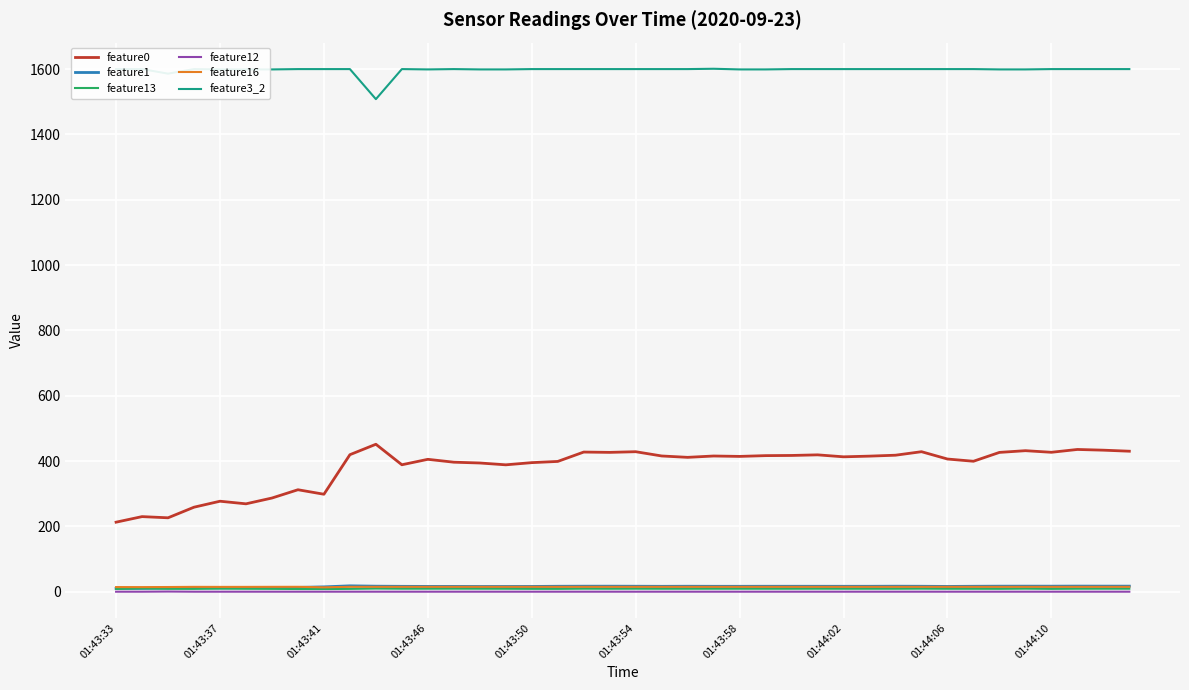

Which series has the largest total across all categories?

feature3_2